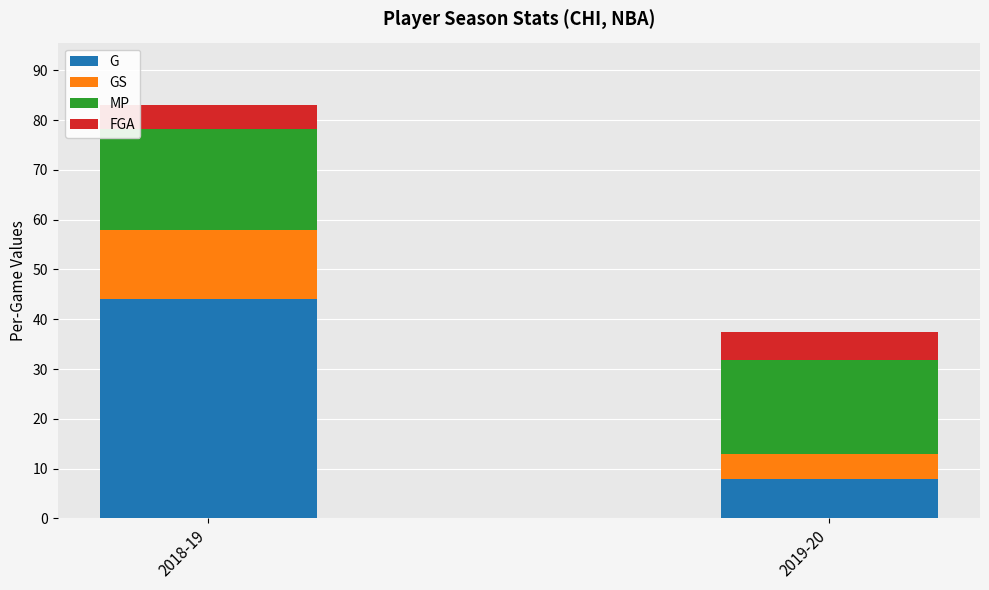

What is the difference between the G values at 2018-19 and 2019-20?

36.0